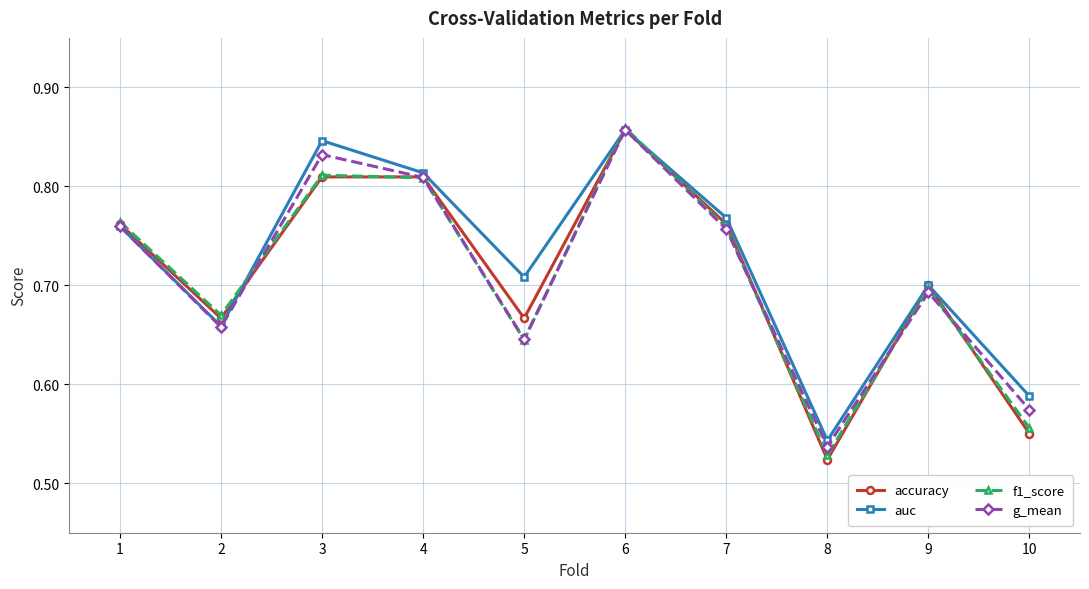

The accuracy series shows 0.4 at 2. True or false?

False